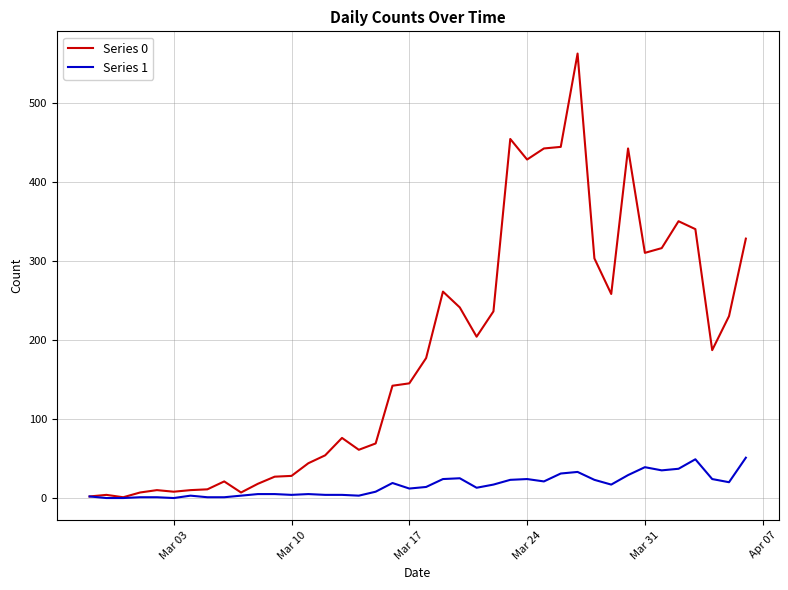

What is the difference between the maximum and minimum values in the Series 1 series?

51